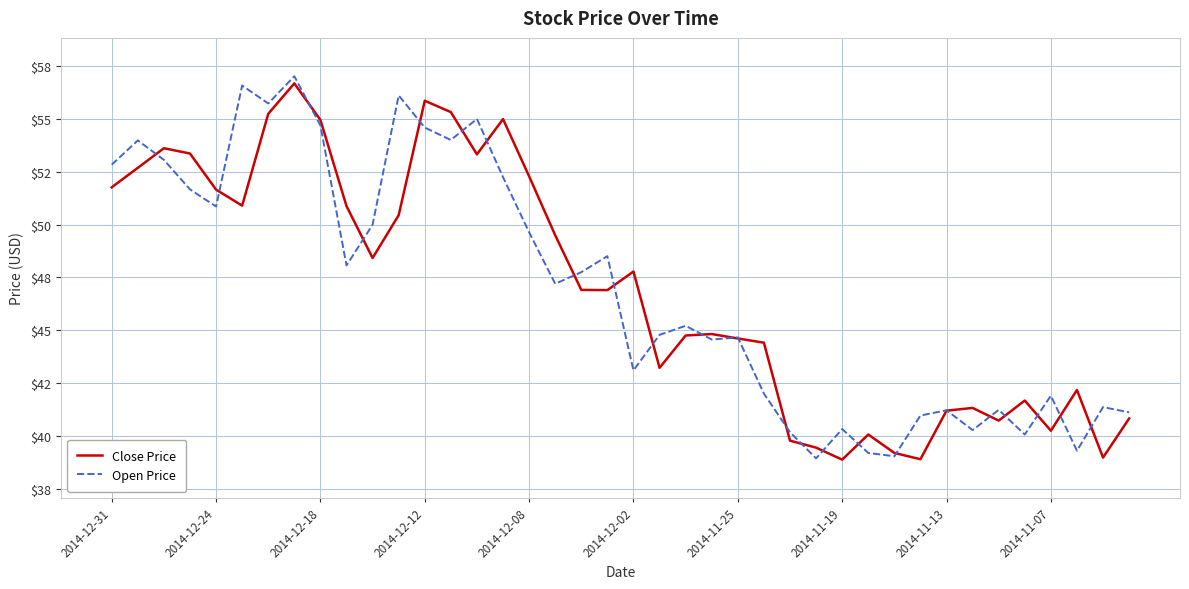

What is the minimum value for Close Price?

38.9